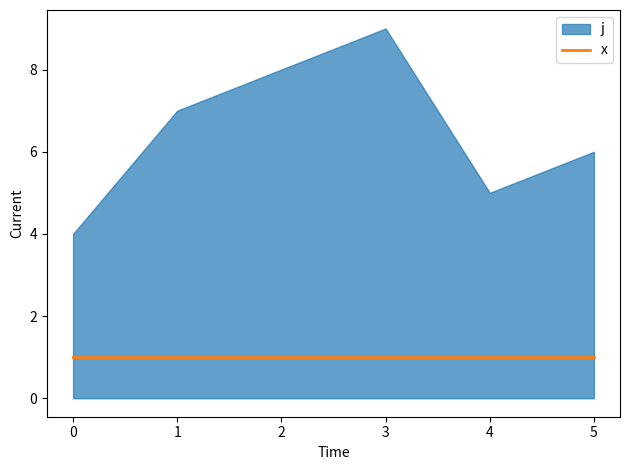

In j, how many points are lower than both neighbors (excluding endpoints)?

1